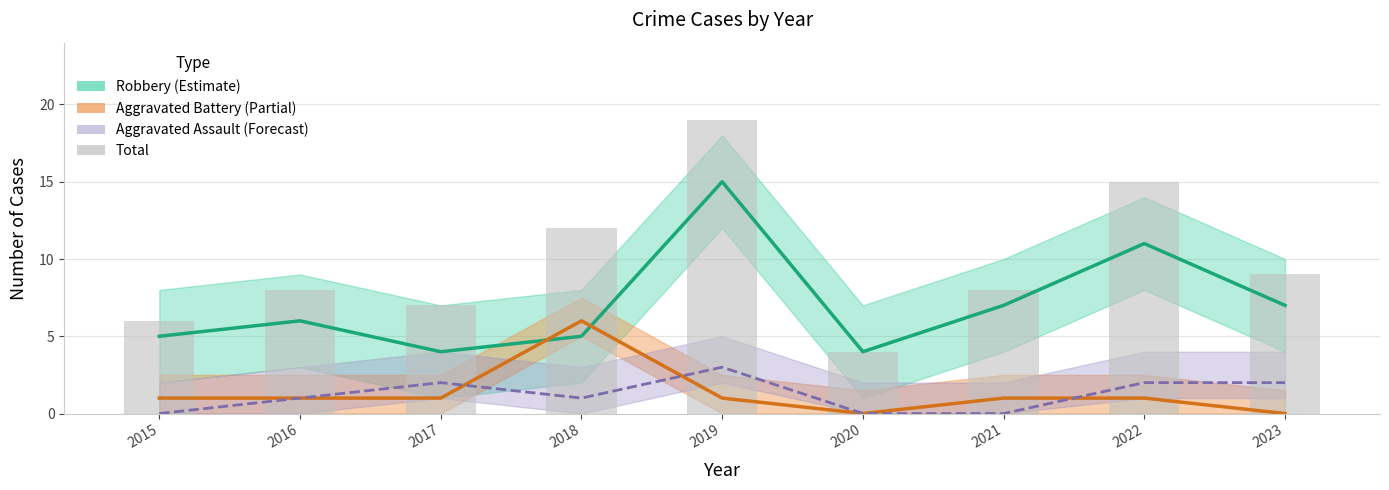

Where is Aggravated Assault nearest to the value 1?

2016